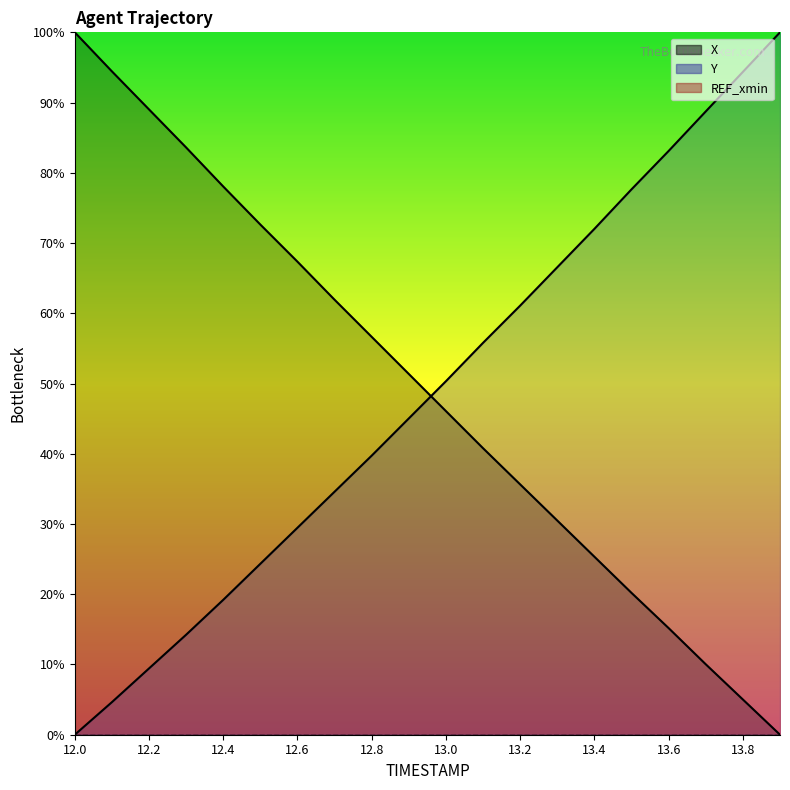

What is the label of the 16th point from the right?

12.4